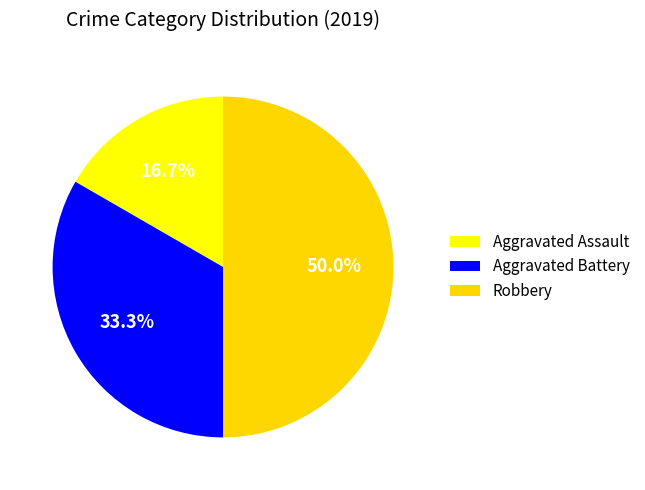

How many slices are in this pie chart?

3